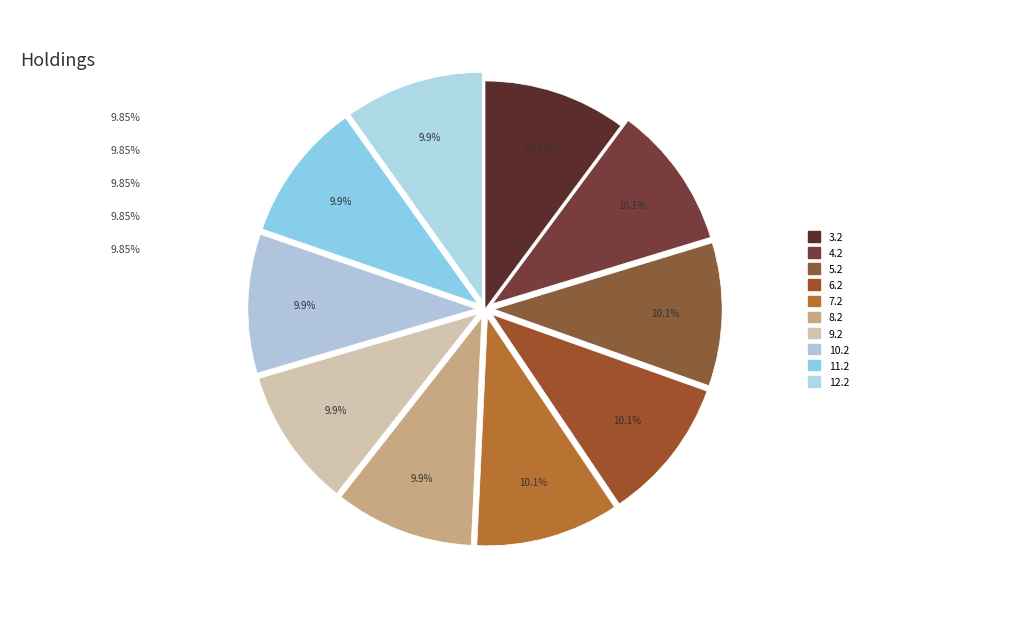

How many segments does this pie chart have?

10